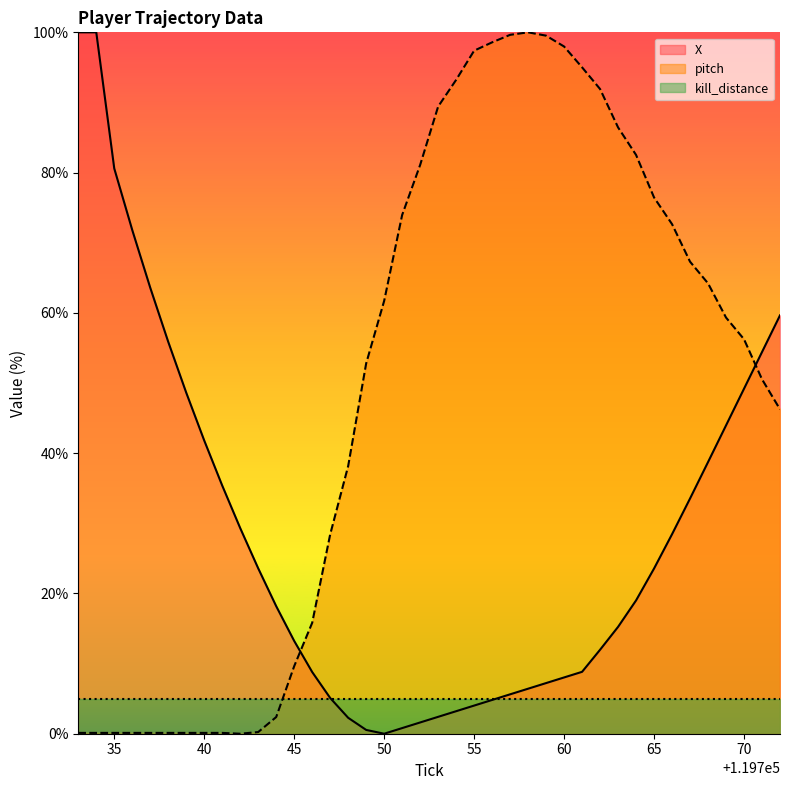

What is the value of the X point at the 24th from the left?

4.8